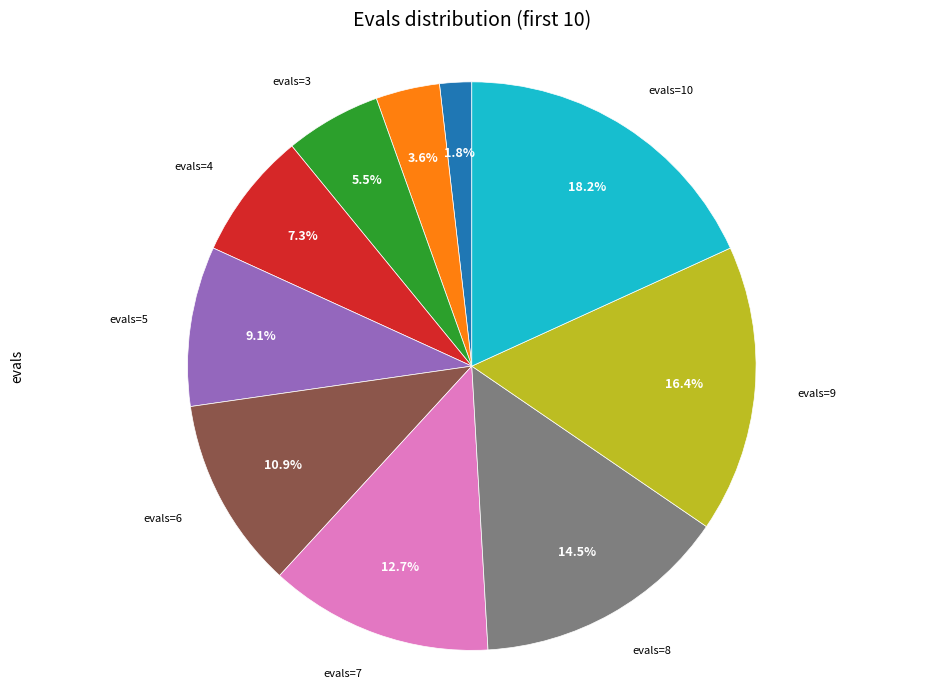

Does any single category account for the majority?

No